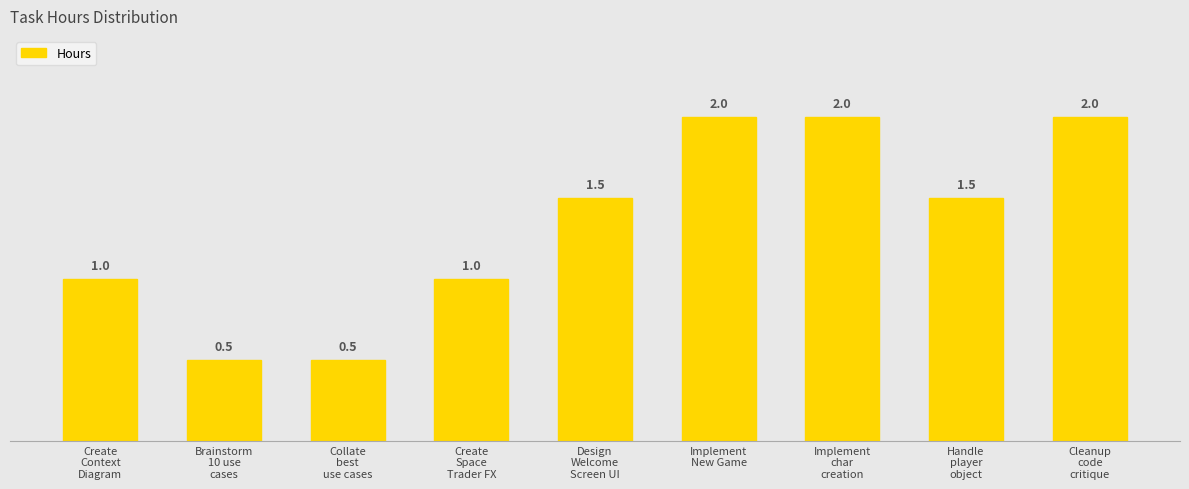

Does the chart contain any negative values?

No